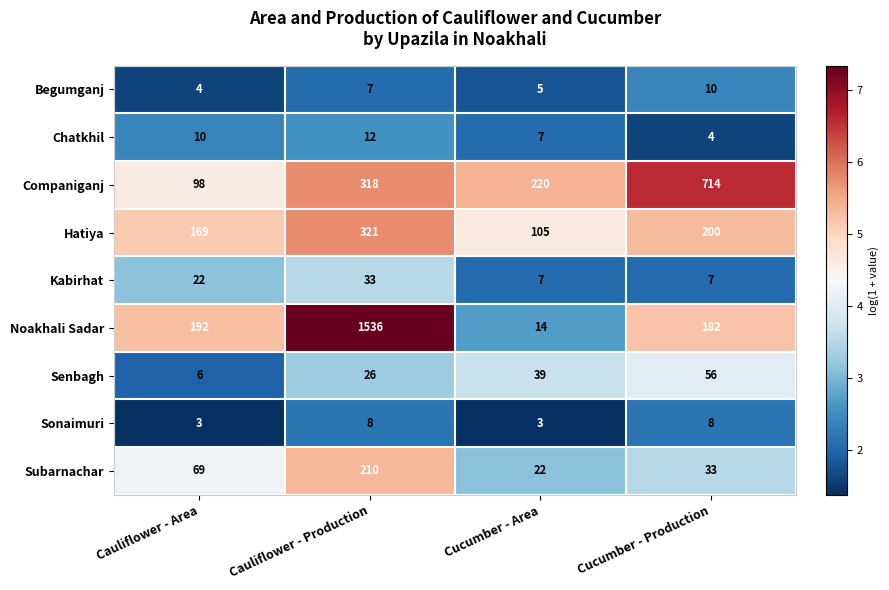

At which label is Companiganj closest to 406?

Cauliflower - Production